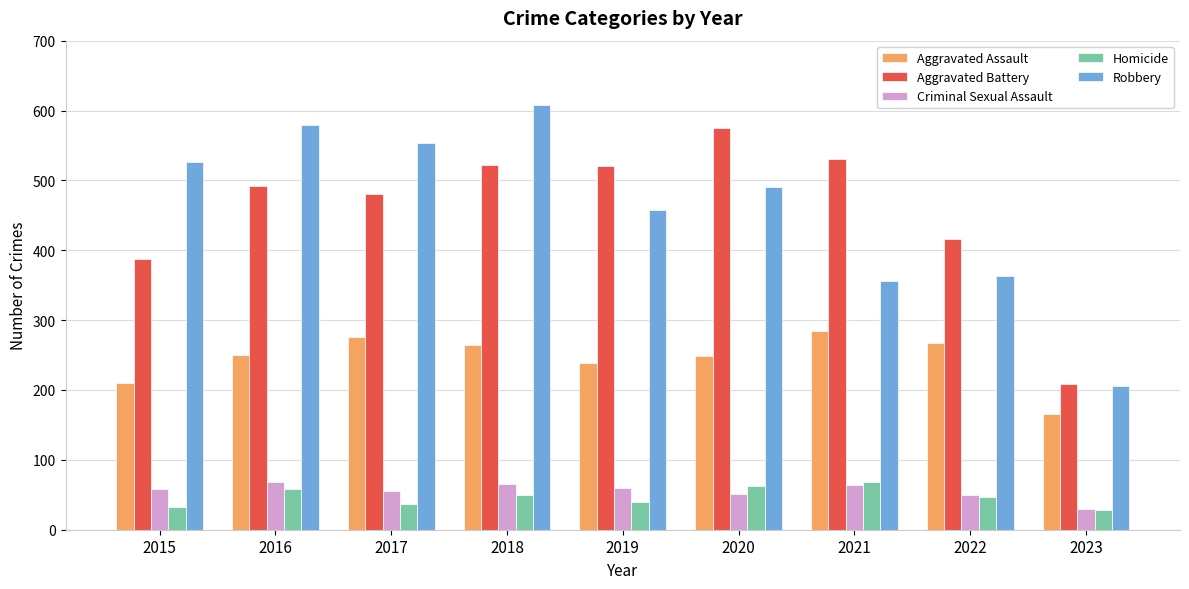

What is the total value across all series at 2019?

1317